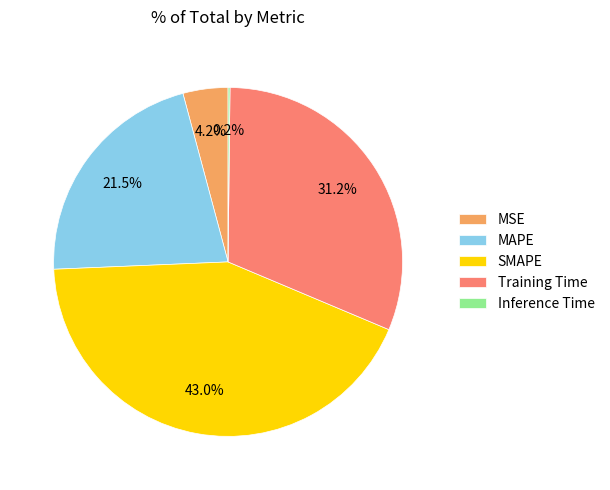

Is MAPE the majority of the pie?

No